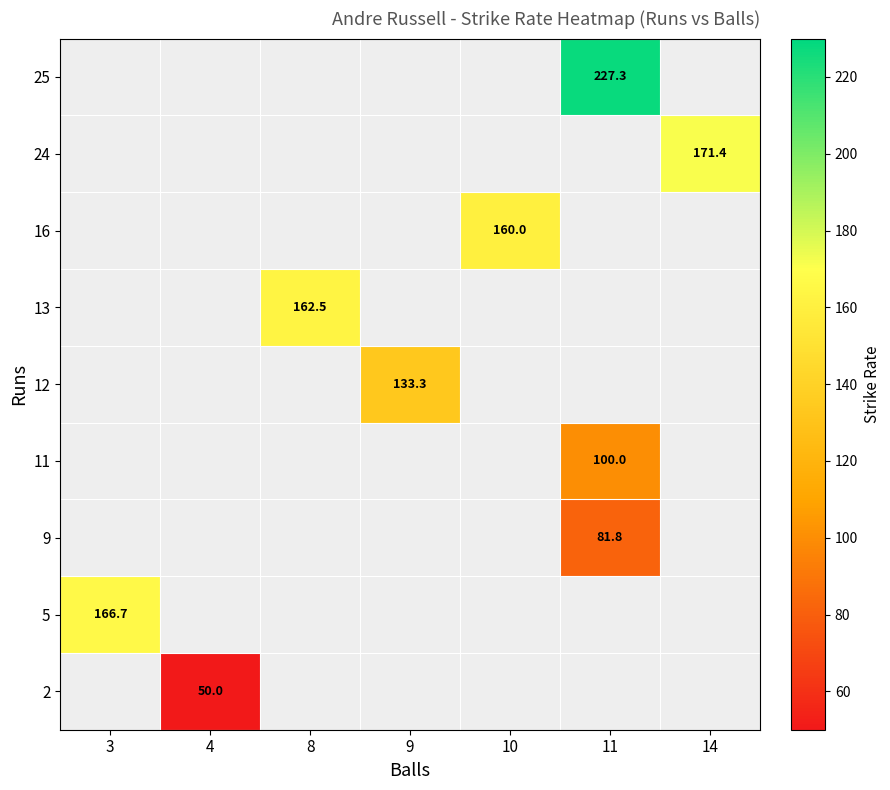

Which has a higher value, 10 or 8?

8